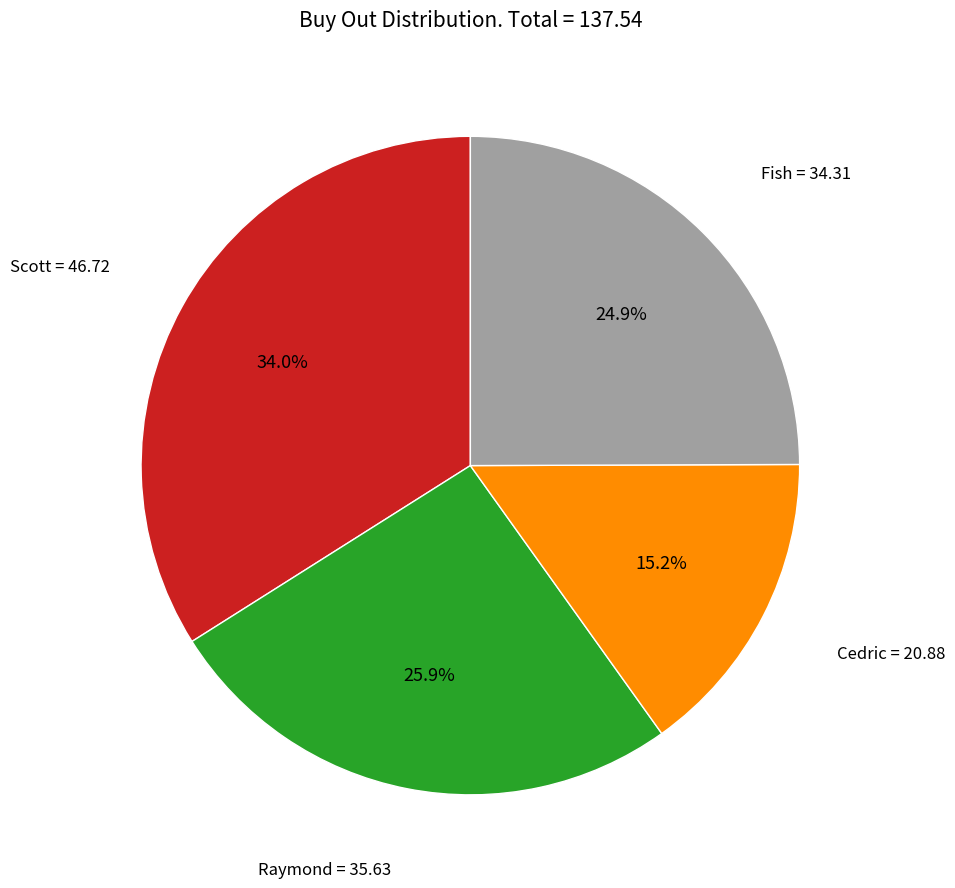

Is there any slice that represents more than half of the pie?

No